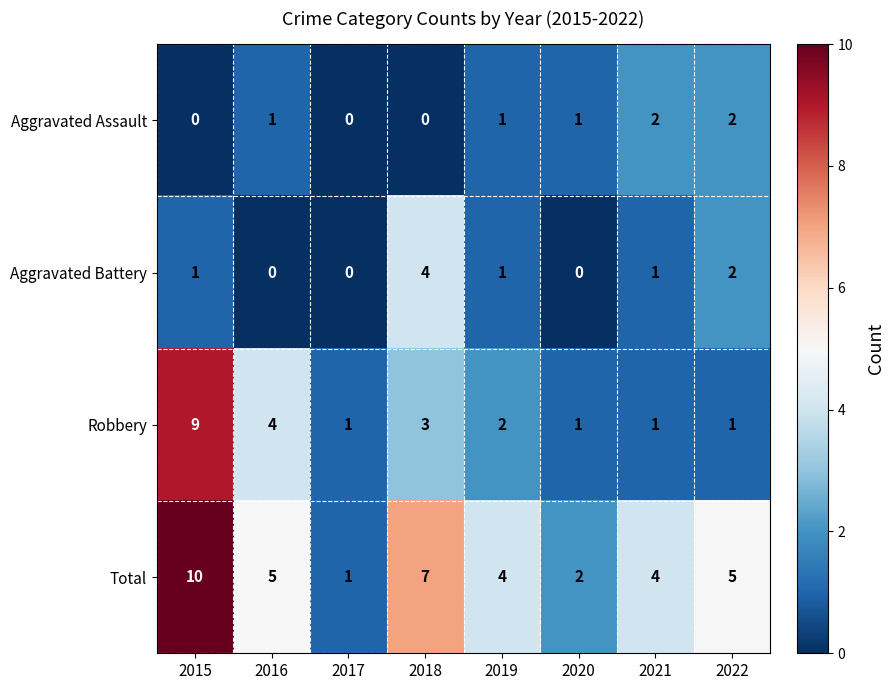

Count the Robbery values in the range 1 to 4.

7